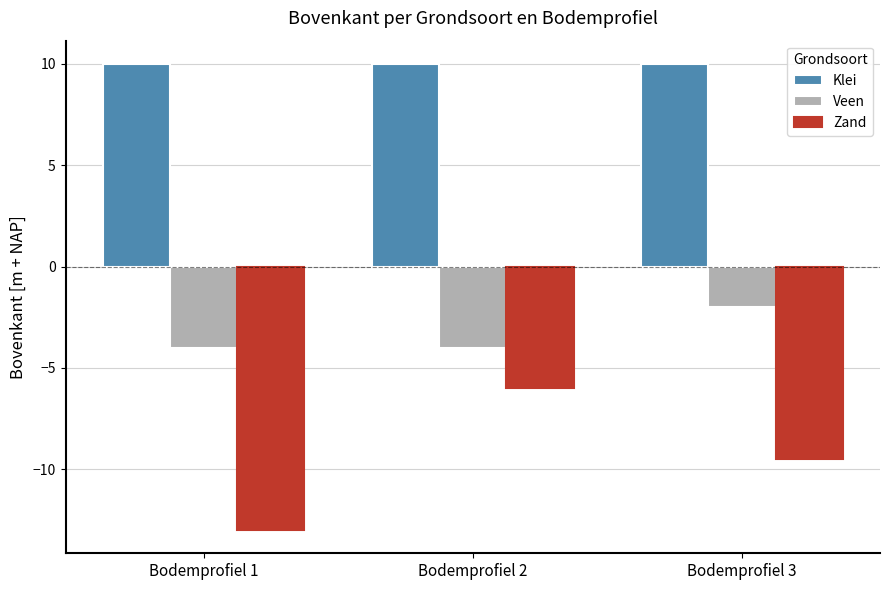

What are all the series names shown in the legend?

Klei, Veen, Zand